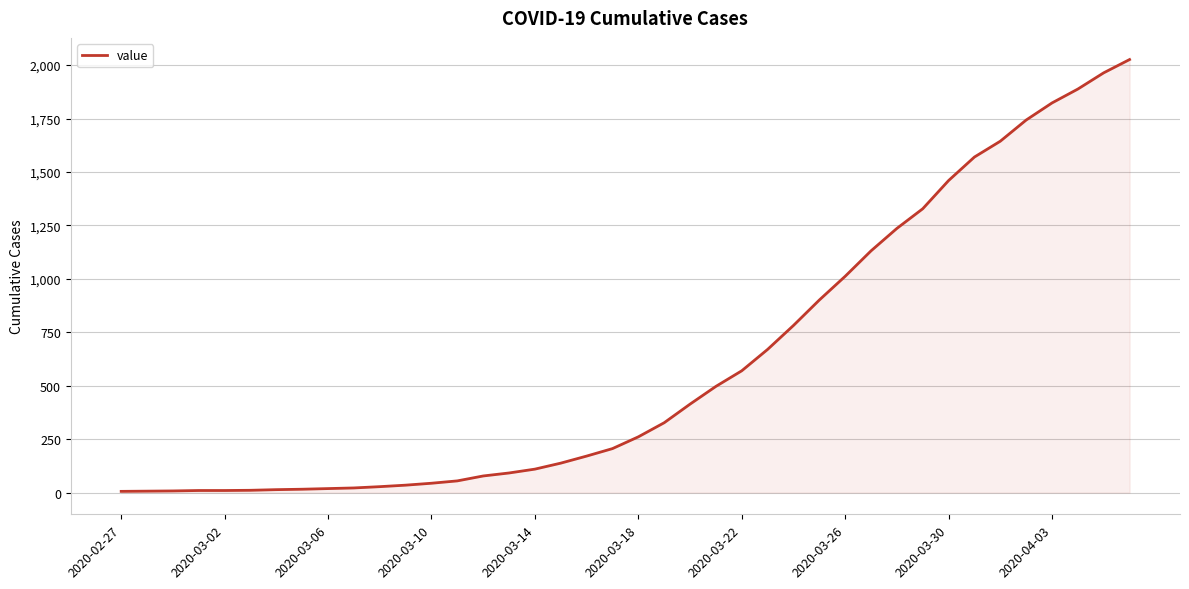

How many lines are shown in the chart?

1